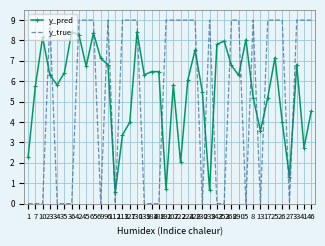

What is the difference between the y_pred values at 23 and 17?

1.1